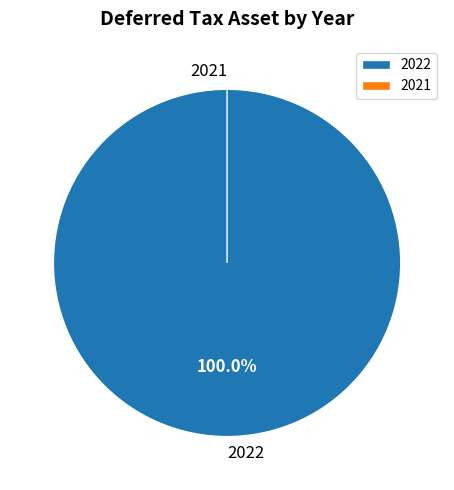

To the nearest percent, what is the average slice percentage?

50%